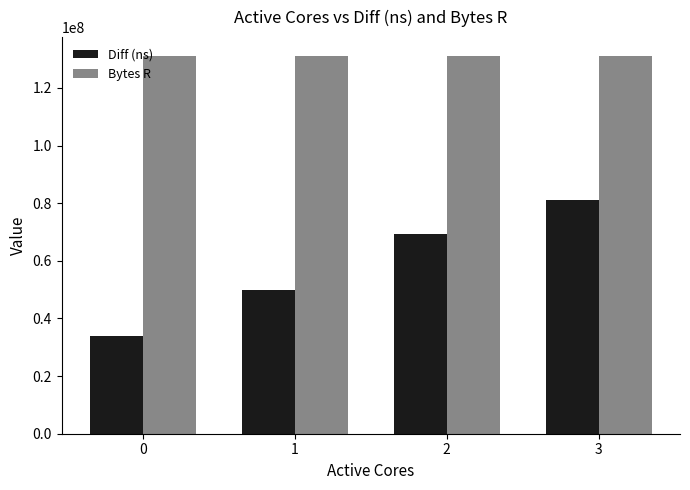

Which series has the largest total across all categories?

Bytes R